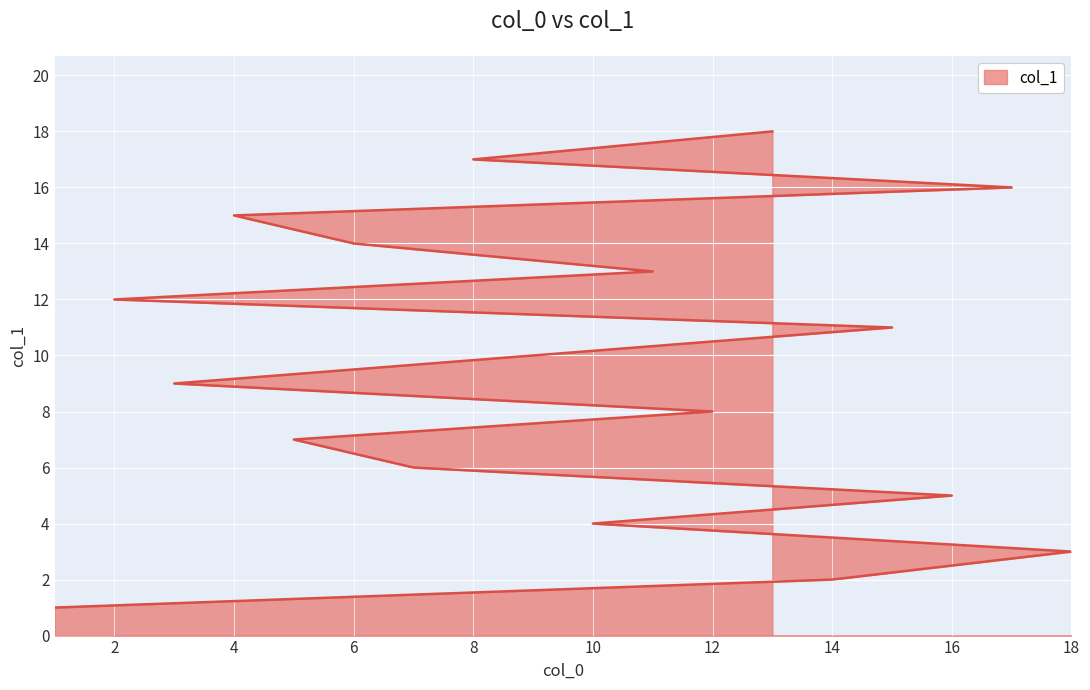

What is the sum of the values at 16 and 11?

18